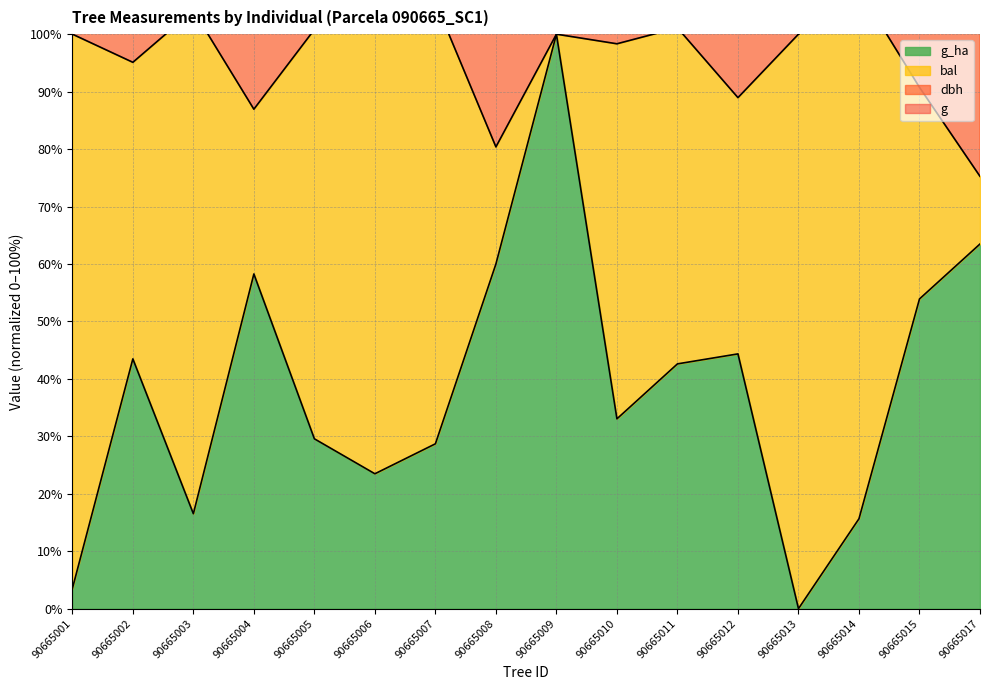

At which label does g_ha first exceed 42?

90665002